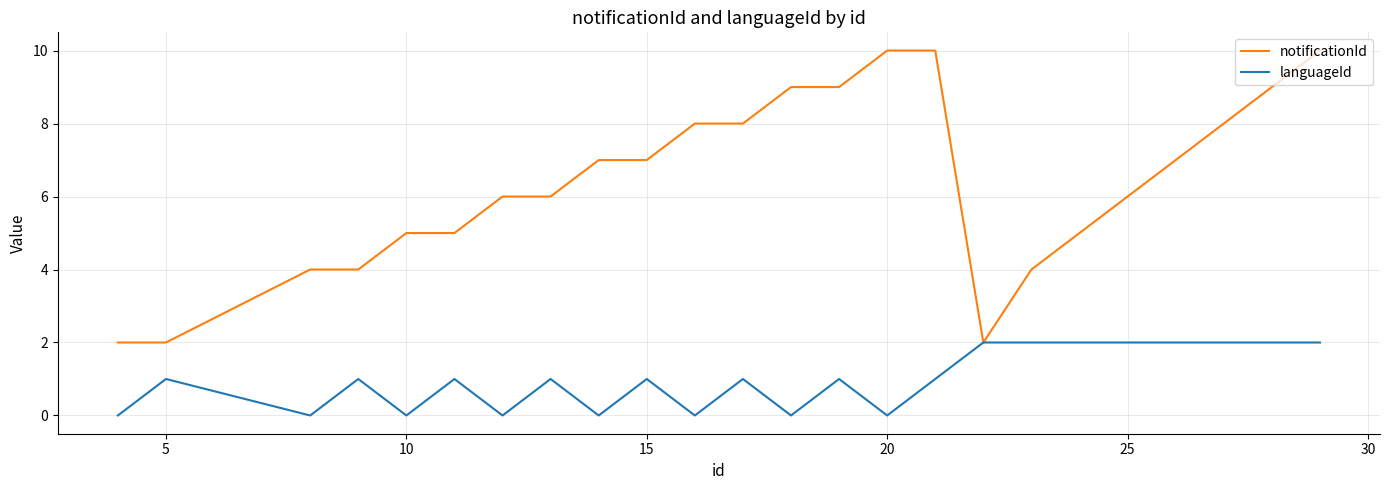

Which series has the widest spread of values?

notificationId